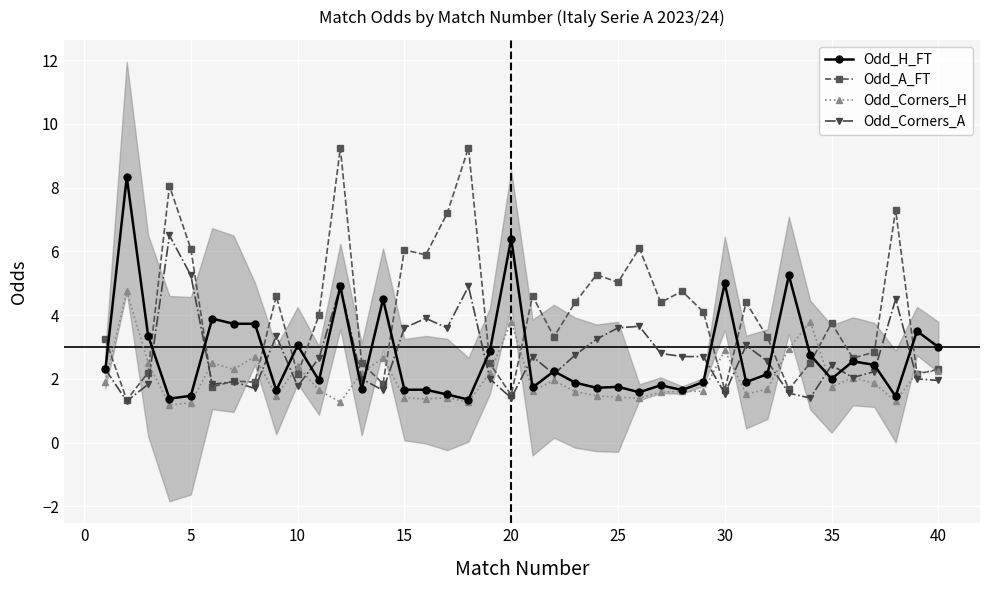

How many categories are shown in the chart?

40